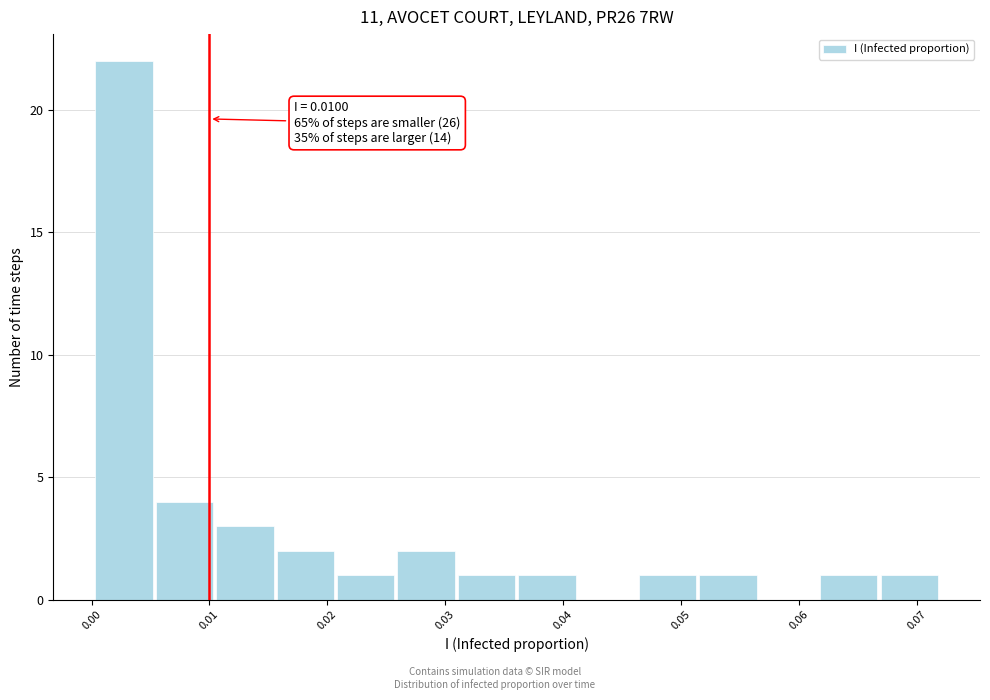

Over which range of the x-axis is the bar tallest?

0.000 to 0.005